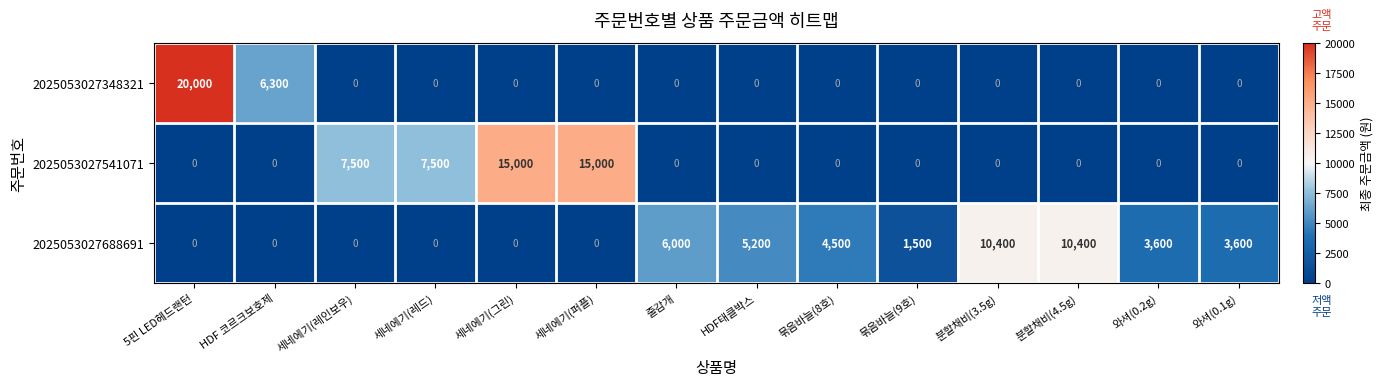

What is the difference between the second highest and second lowest values in the 2025053027541071 series?

15000